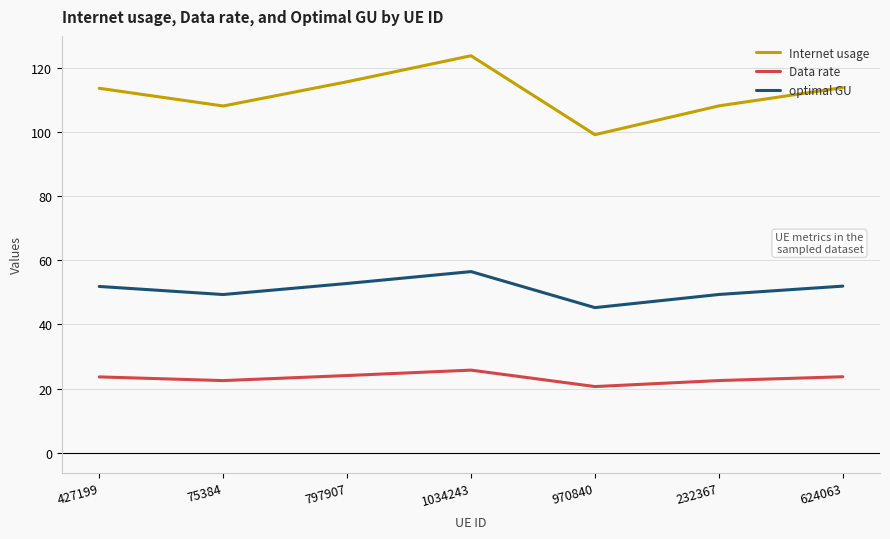

What is the total value across all series at 797907?

192.5